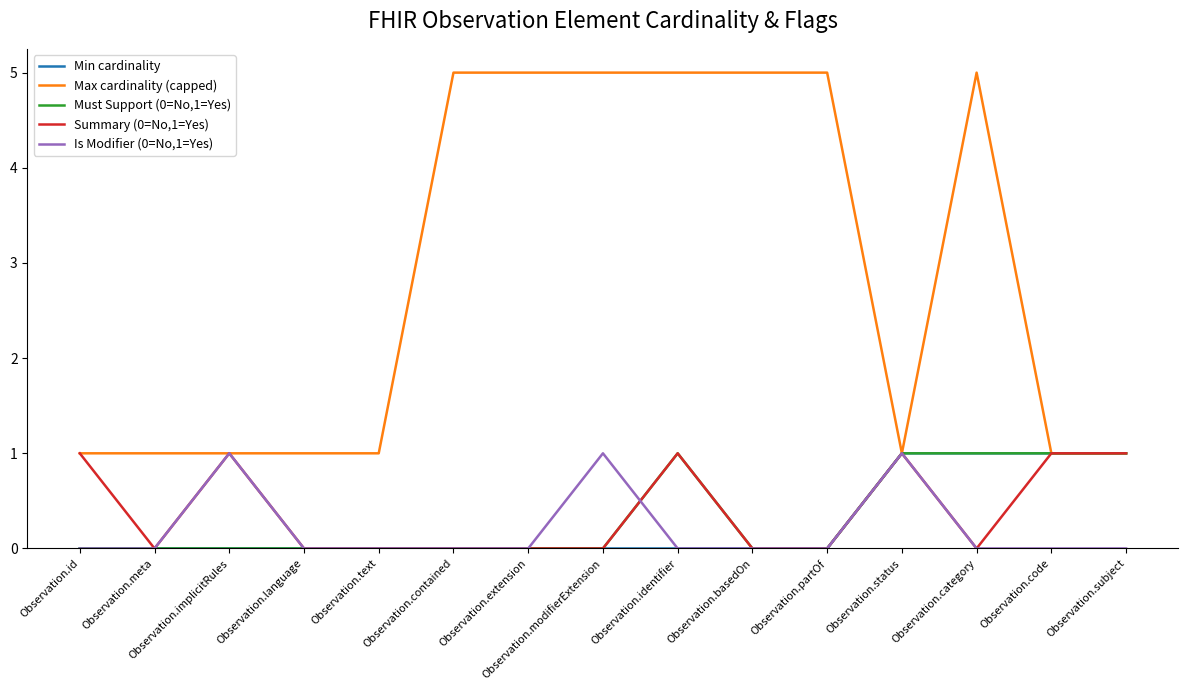

Which series has the largest total across all categories?

Max cardinality (capped)